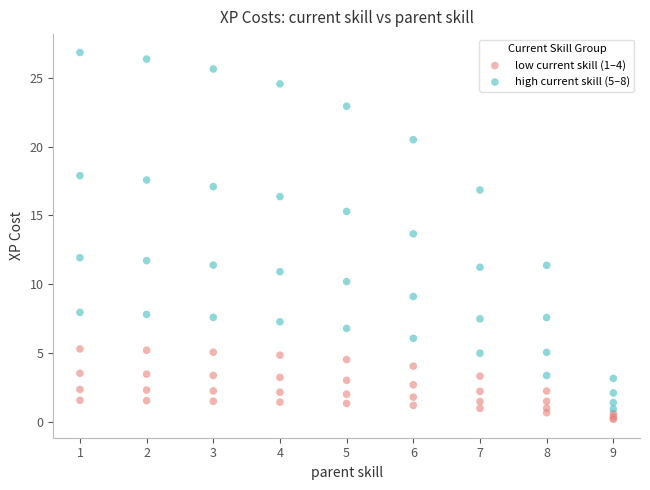

What are all the series names shown in the legend?

low current skill (1–4), high current skill (5–8)